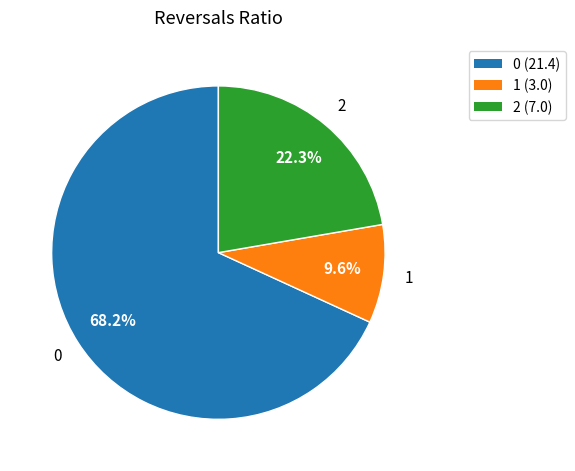

Does 1 represent more than half of the total?

No